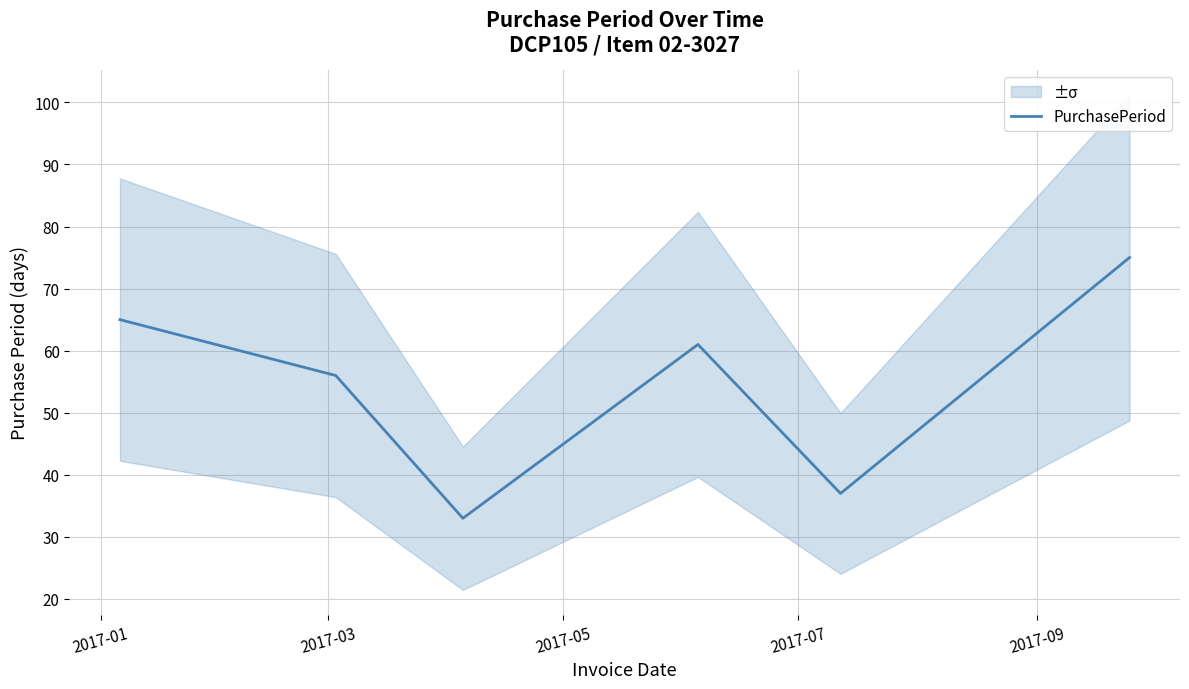

What is the maximum value for PurchasePeriod?

75